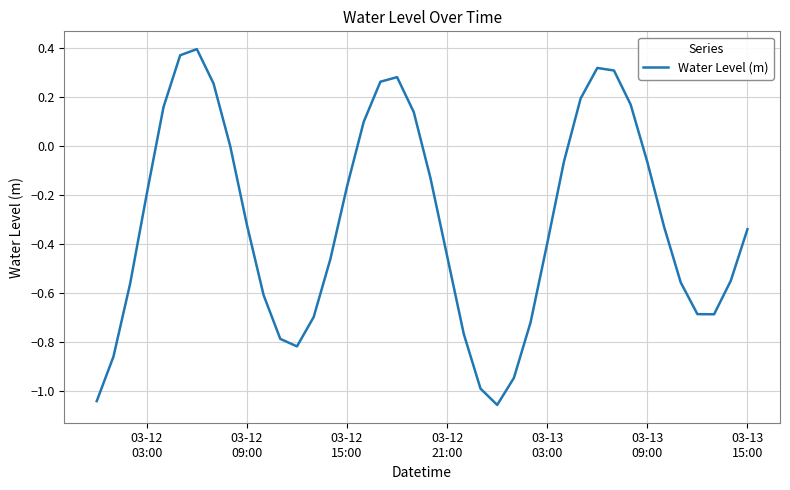

Does the chart have visible grid lines?

Yes